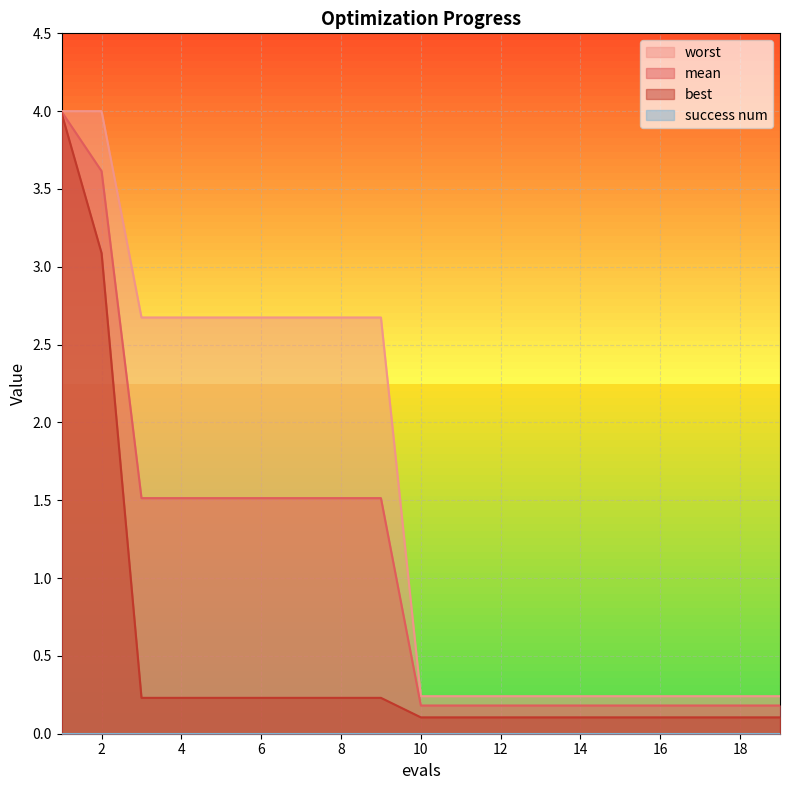

The best series shows 0.2 at 5. True or false?

True